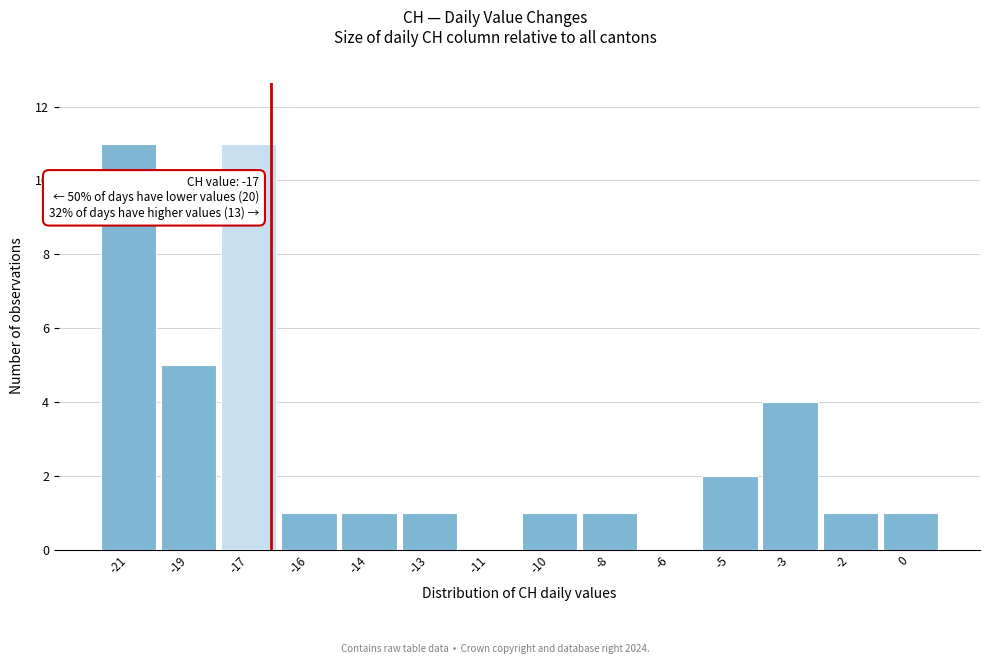

Reading left to right, transcribe all the data shown in this chart.

-21=11	-19=5	-17=11	-16=1	-14=1	-13=1	-11=0	-10=1	-8=1	-6=0	-5=2	-3=4	-2=1	0=1